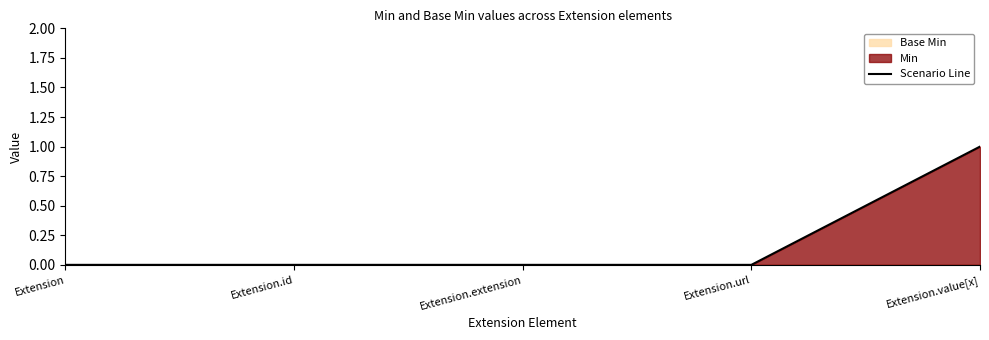

What is the sum of all values?

1